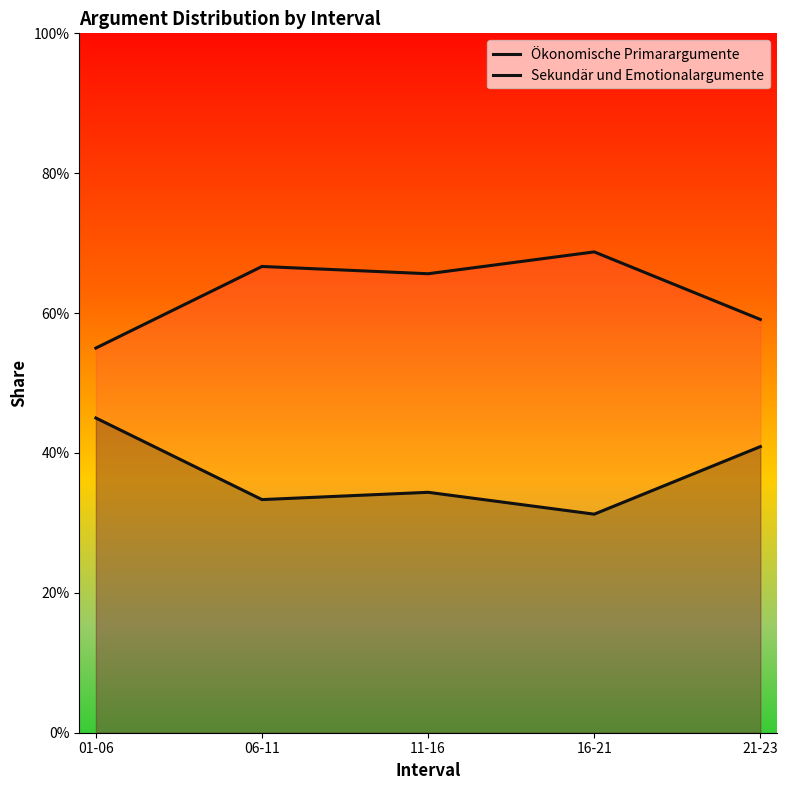

Which series changed the most between 06-11 and 16-21?

Ökonomische Primarargumente